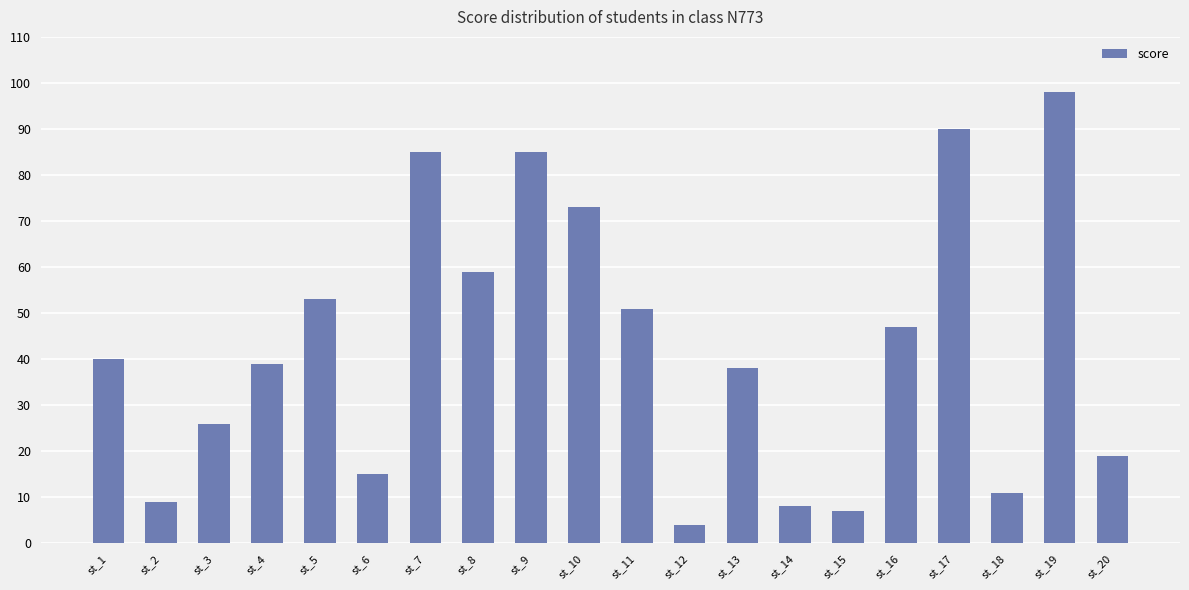

How many bars are there in total?

20